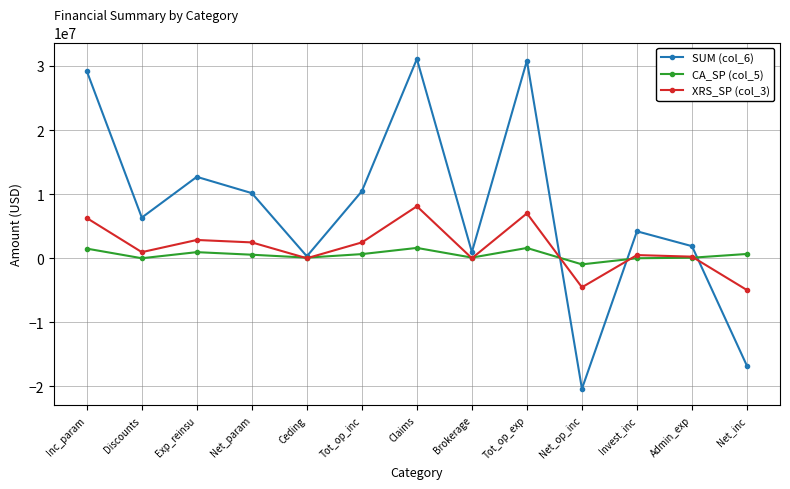

Which series has the largest range (max minus min)?

SUM (col_6)